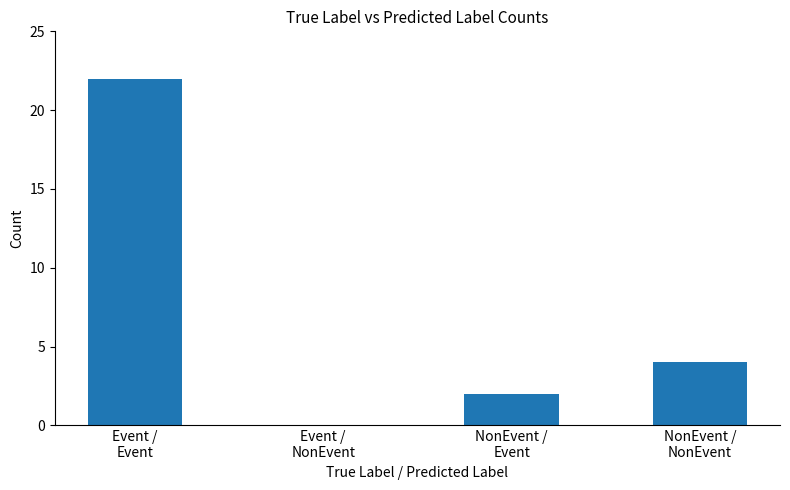

Where does the data first go above 4?

Event /
Event